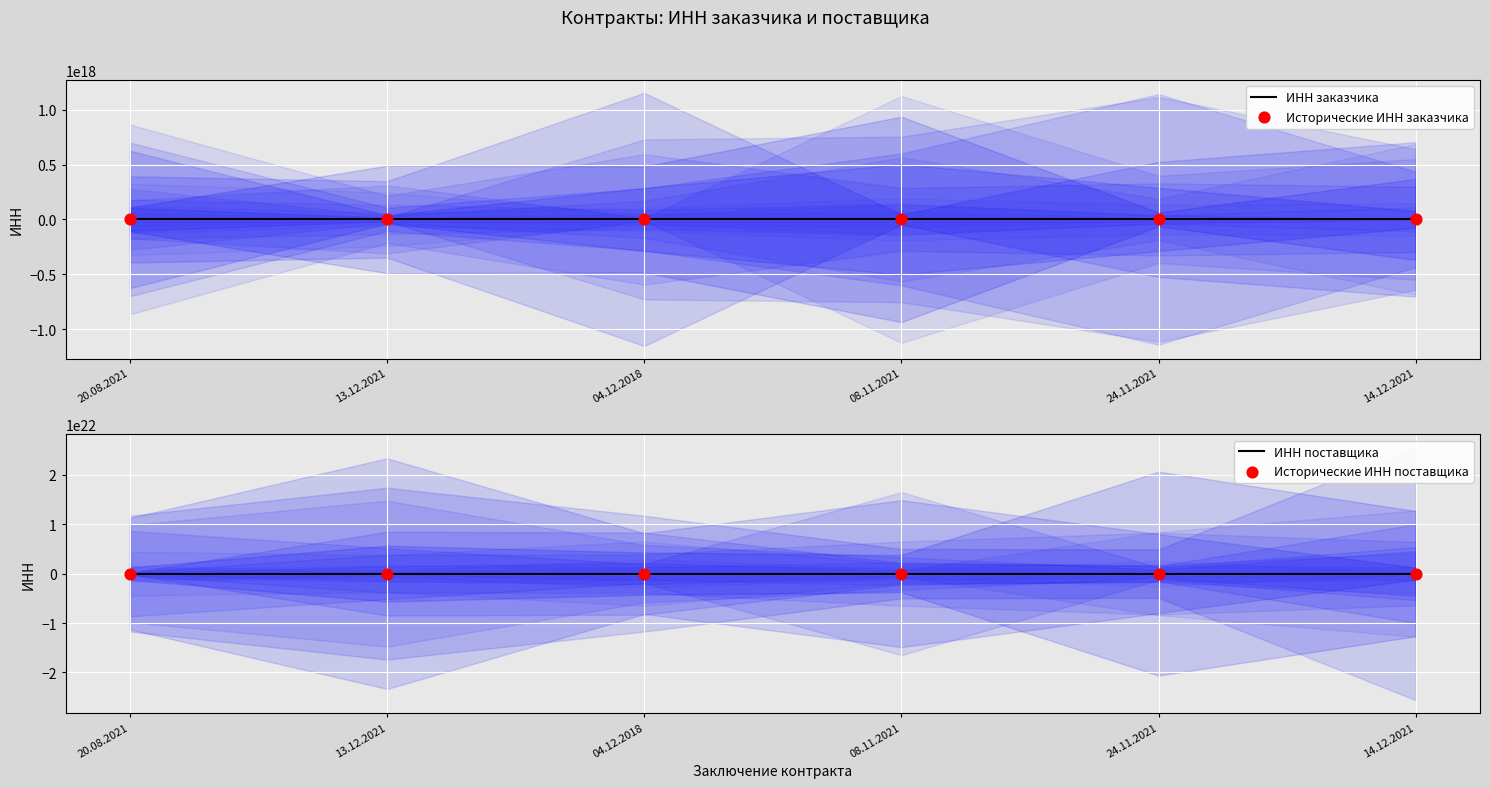

Which series contains the lowest Y value?

ИНН поставщика